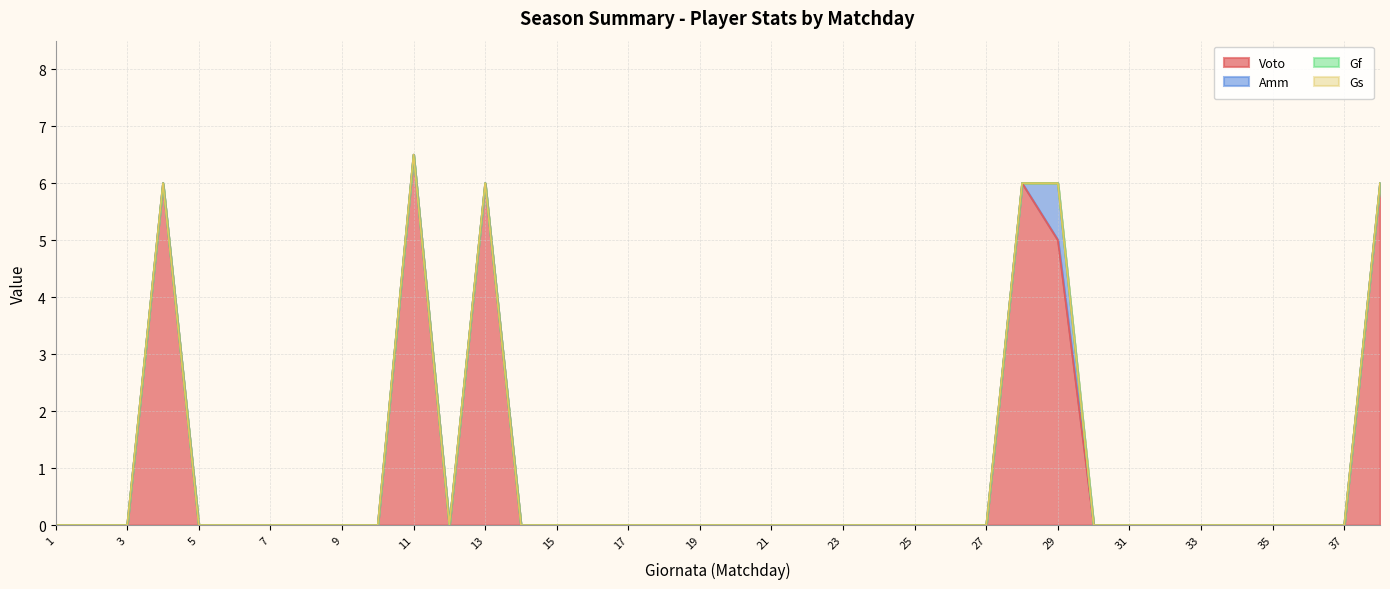

The value of Gf at 21 is 0.0. True or false?

True